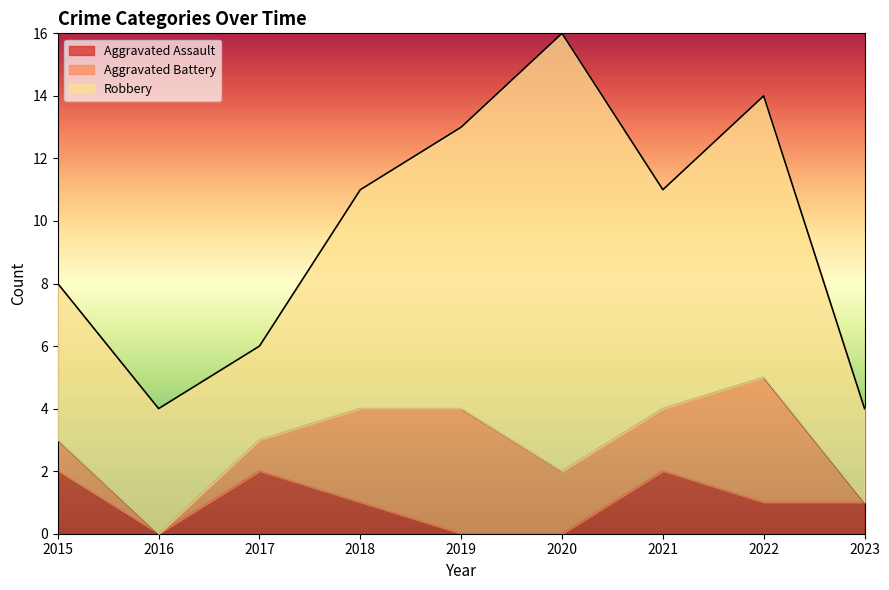

Where is the first local minimum for Aggravated Battery?

2016